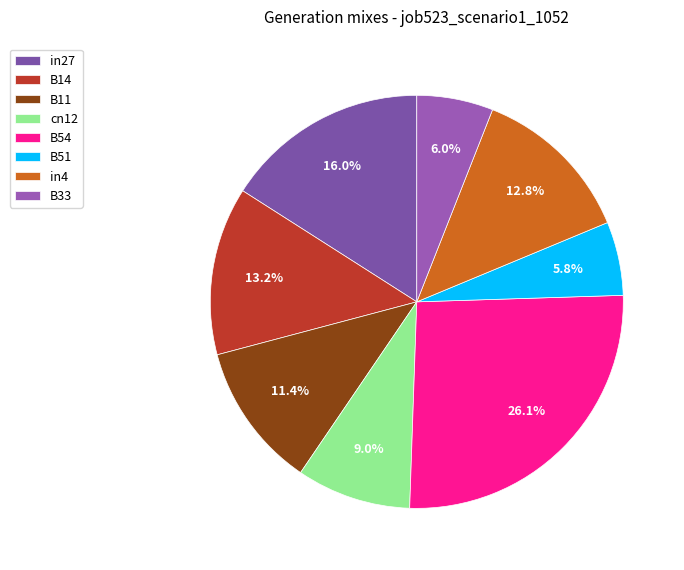

Is the sum of in4 and in27 greater than half?

No